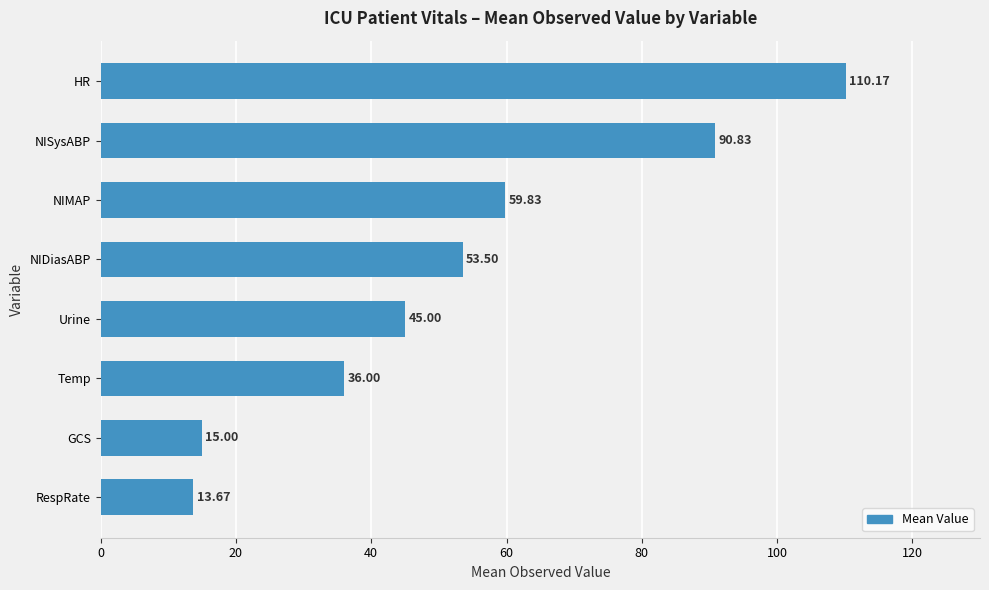

What is the sum of the values at HR and GCS?

125.2